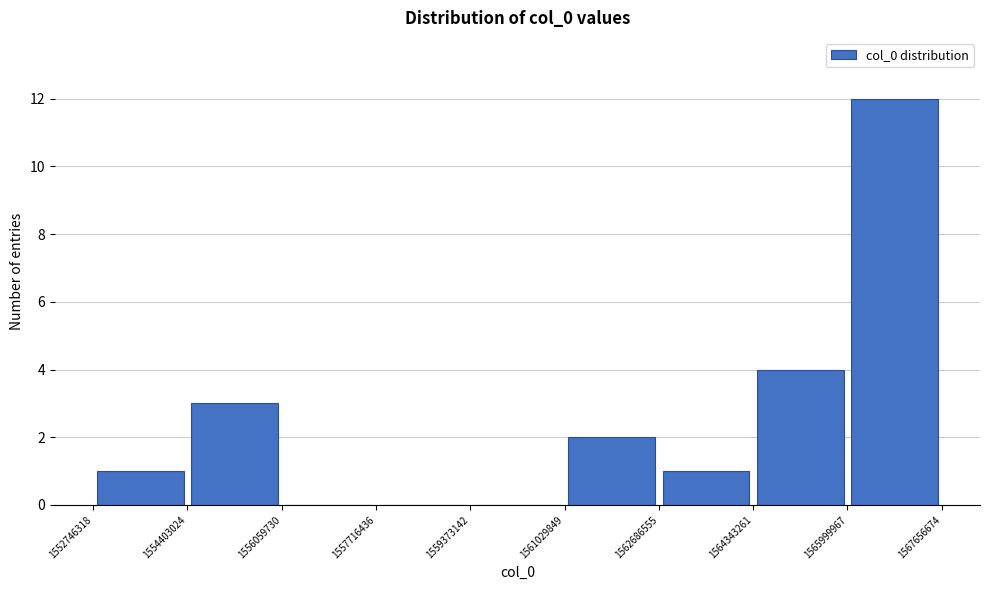

Reading left to right, transcribe this chart: for each bar, give the range it covers on the x-axis and its height. The values are not printed on the chart, so give them approximately, as read against the axis.

1552746318 to 1554403024: 1
1554403024 to 1556059730: 3
1556059730 to 1557716436: 0
1557716436 to 1559373142: 0
1559373142 to 1561029849: 0
1561029849 to 1562686555: 2
1562686555 to 1564343261: 1
1564343261 to 1565999967: 4
1565999967 to 1567656674: 12